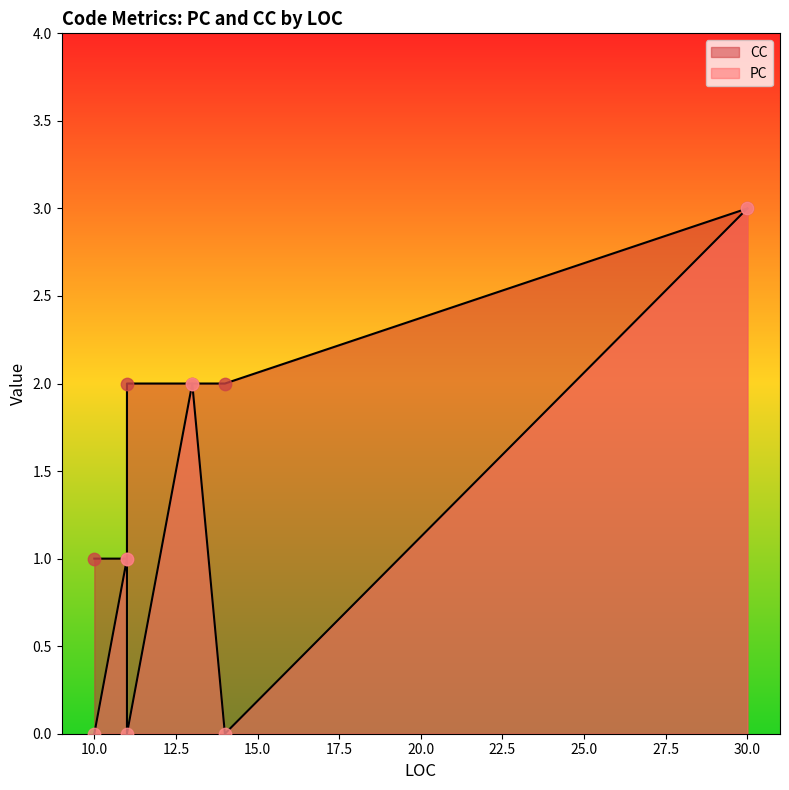

At which category is the sum across all series the highest?

30